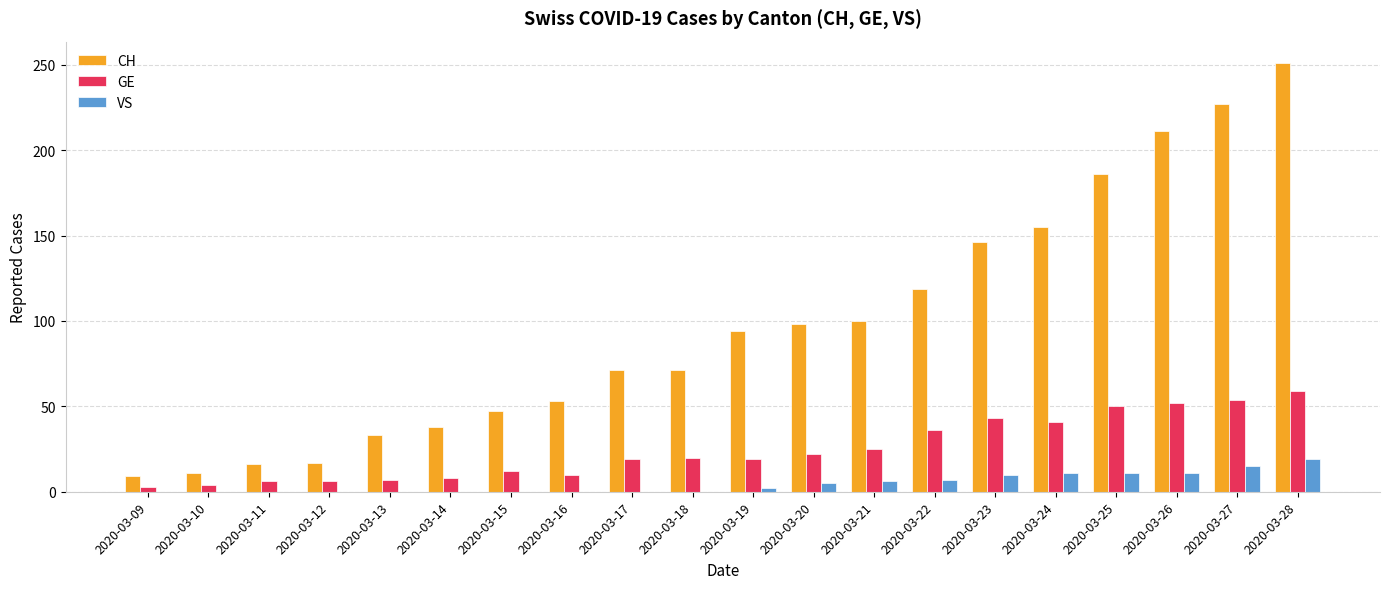

The value of VS at 2020-03-23 is 10. True or false?

True